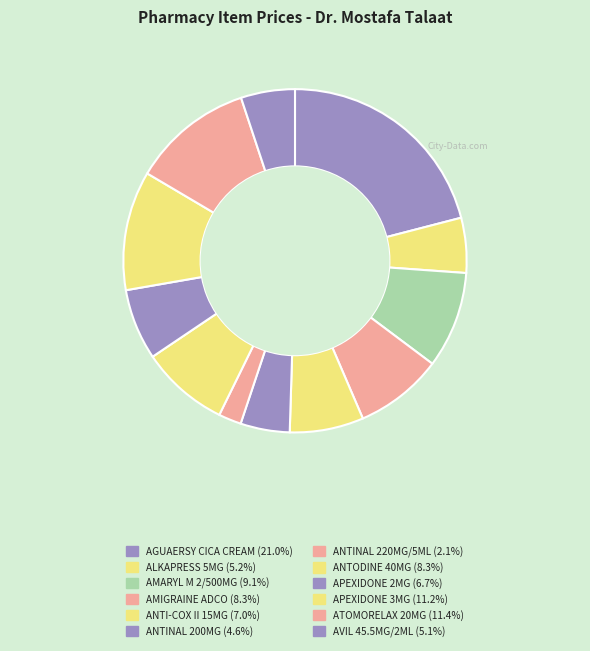

What percentage do ANTINAL 200MG and ATOMORELAX 20MG together represent?

16.1%